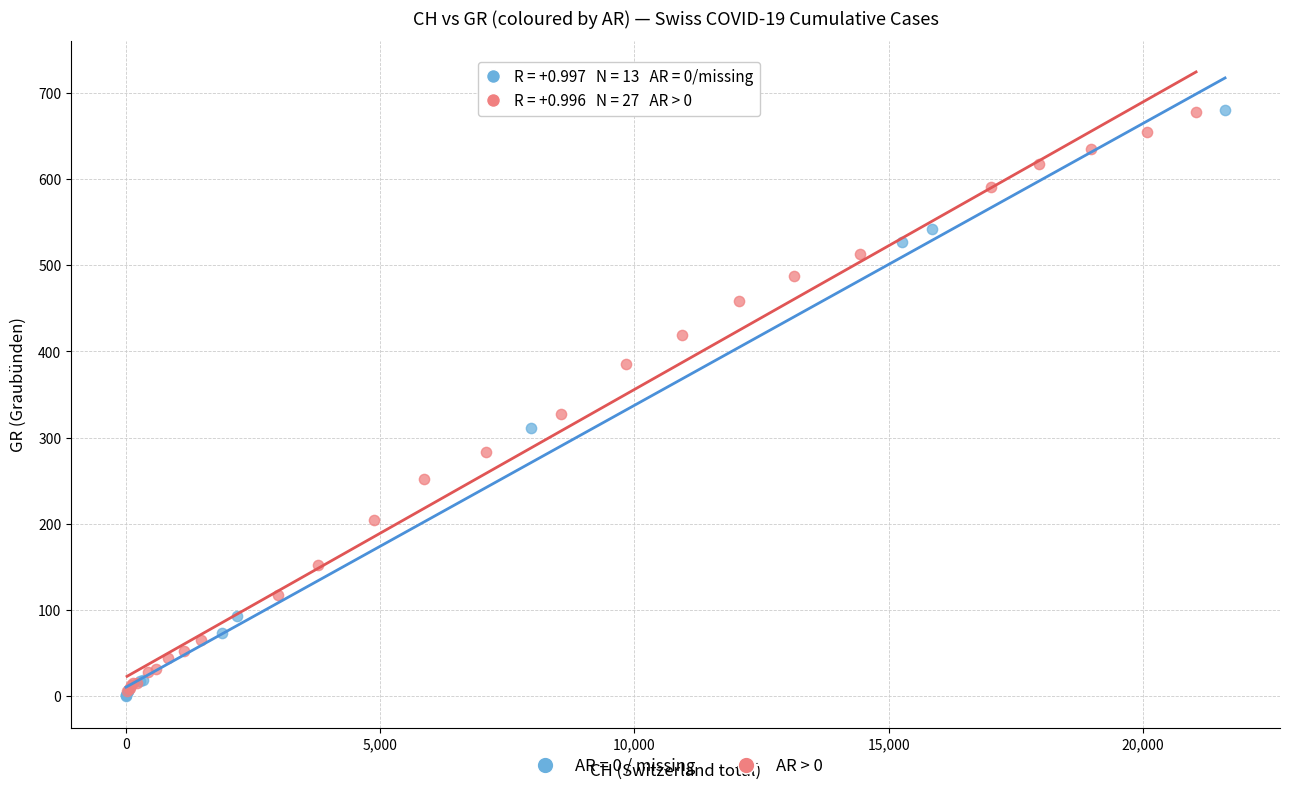

What are all the series names shown in the legend?

AR = 0 / missing, AR > 0